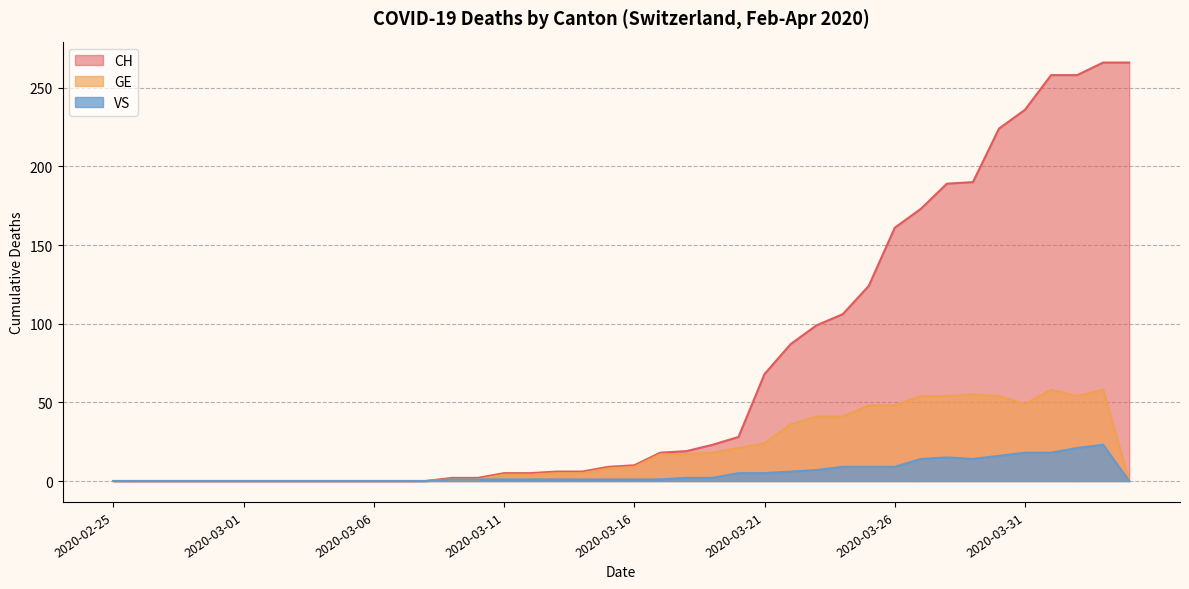

What are all the series names shown in the legend?

CH, GE, VS